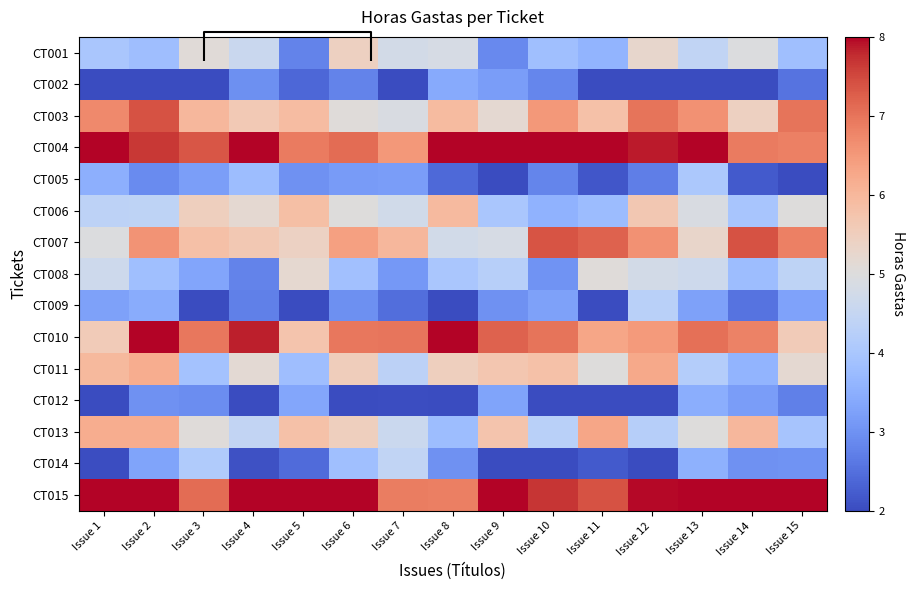

At Issue 4, list the series in order from smallest to largest.

CT012, CT014, CT009, CT008, CT002, CT005, CT013, CT001, CT011, CT006, CT003, CT007, CT010, CT004, CT015